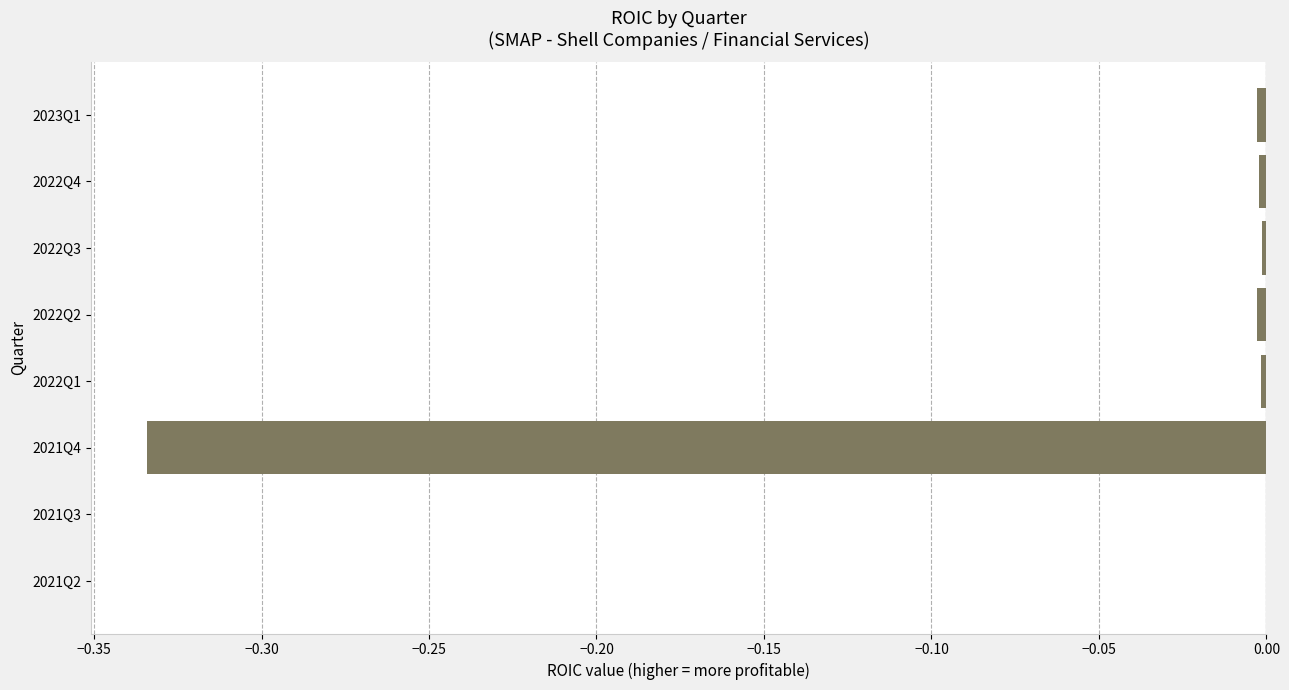

Are the bars grouped side by side (vs. stacked)?

No